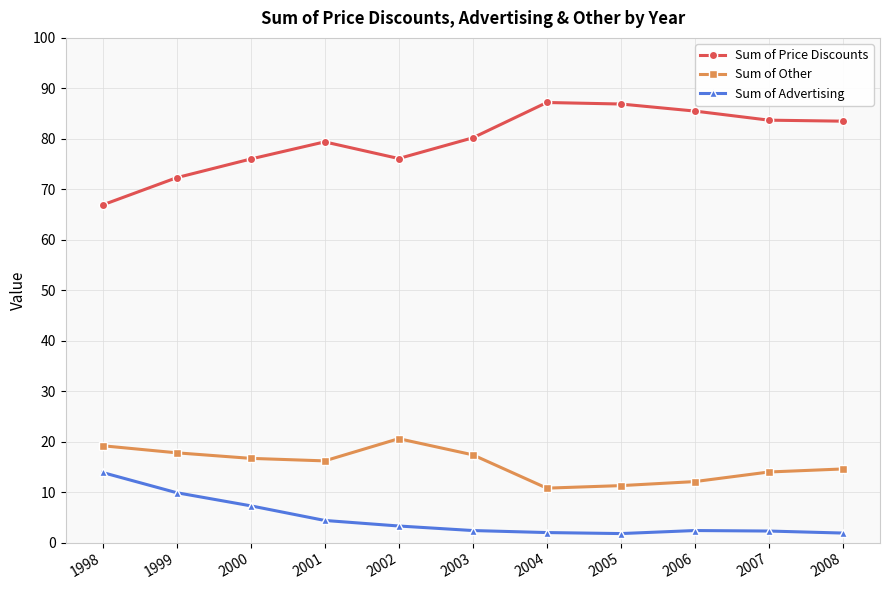

How many lines are shown in the chart?

3